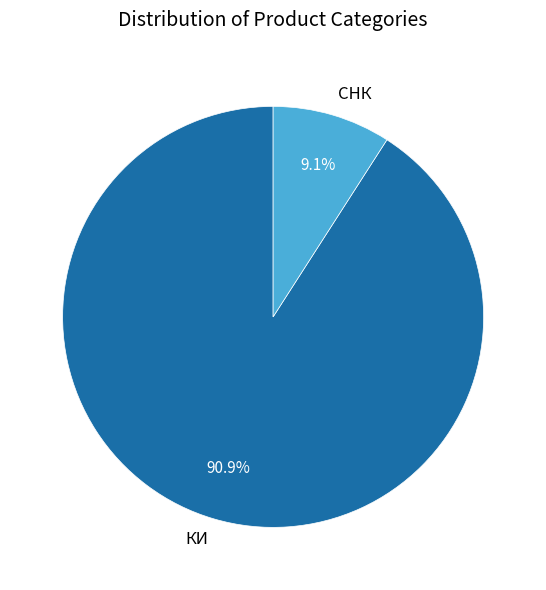

What is the ratio of the value at СНК to the value at КИ?

0.1